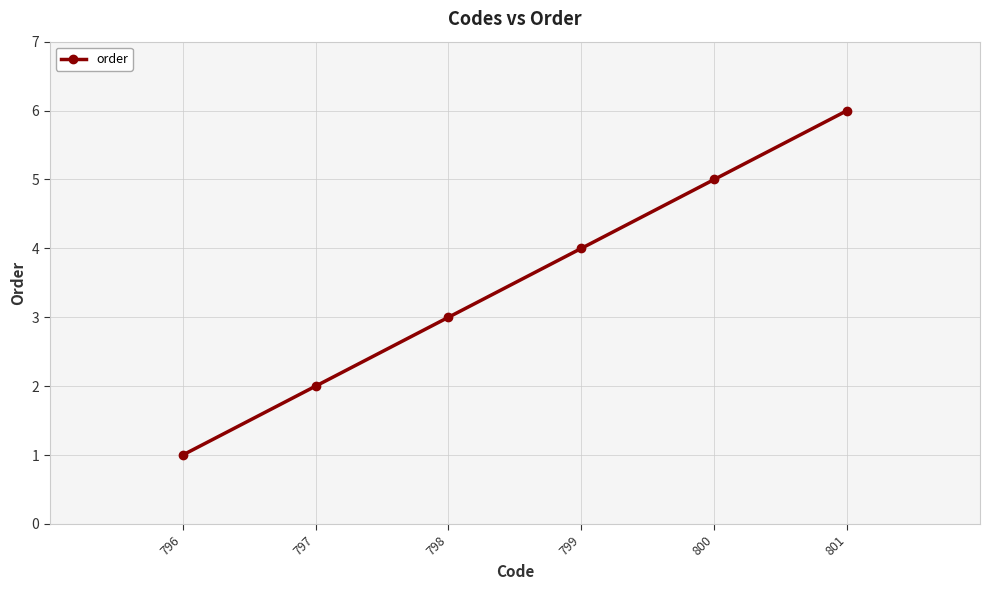

What is the value of the 1st point from the left?

1